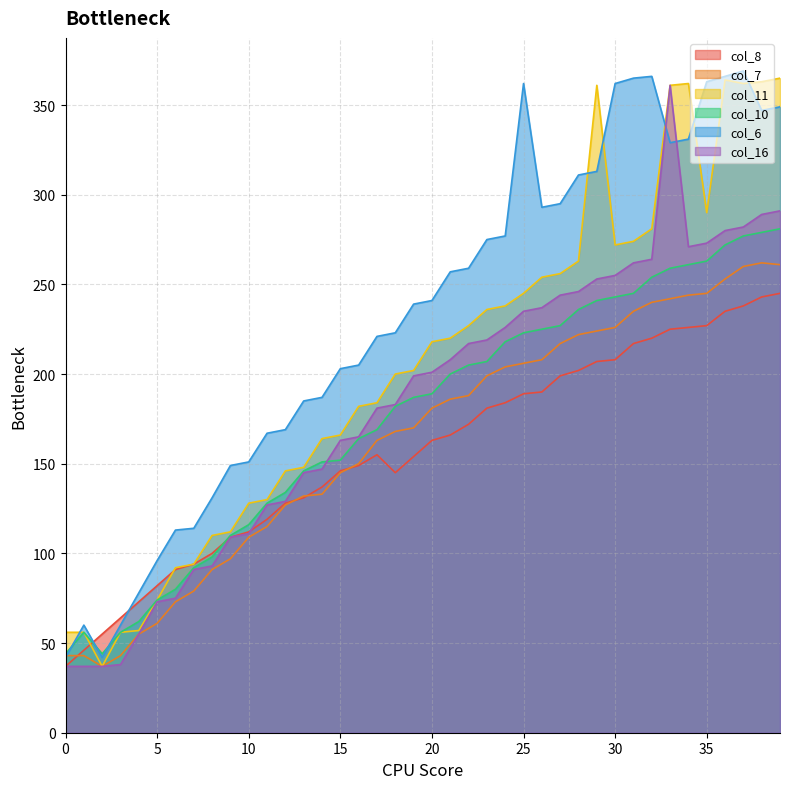

True or false: col_7 and col_10 cross at least once.

False